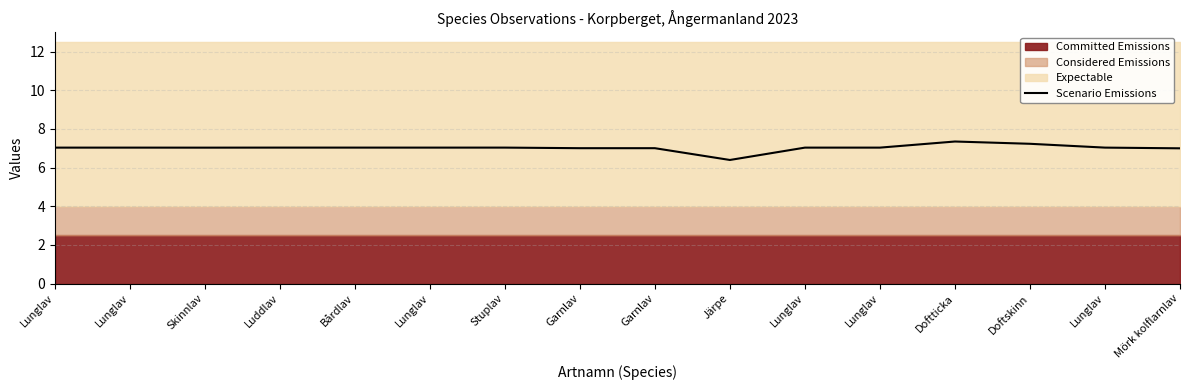

At which category does the chart reach its minimum across all series?

Järpe